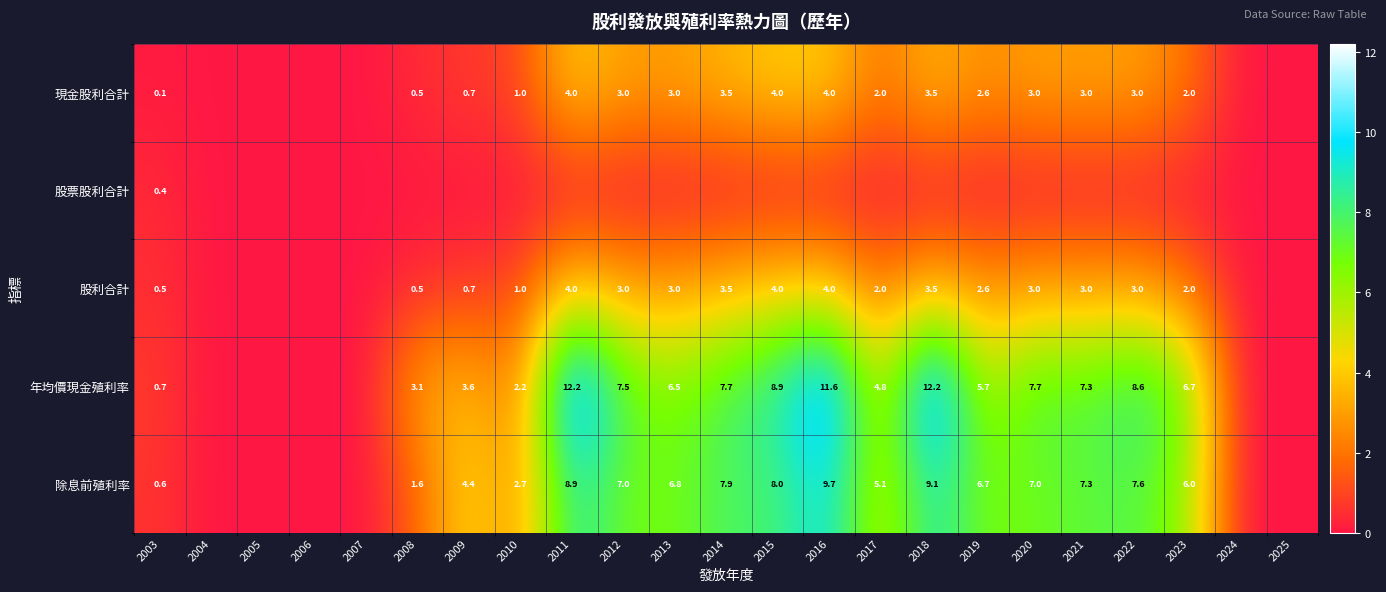

The value of 年均價現金殖利率 at 2008 is 5.5. True or false?

False